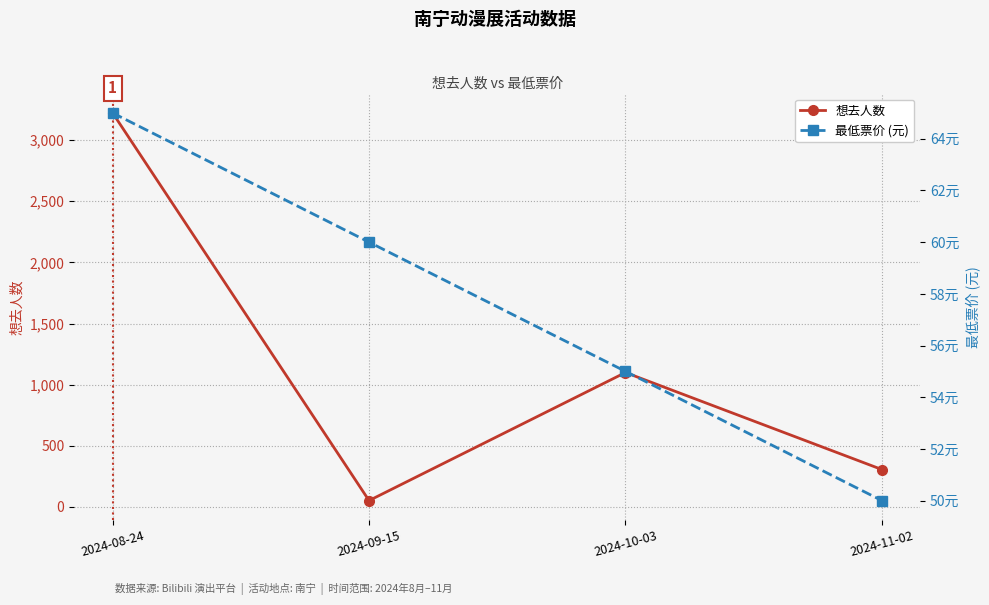

What is the difference between the 想去人数 values at 2024-11-02 and 2024-10-03?

794